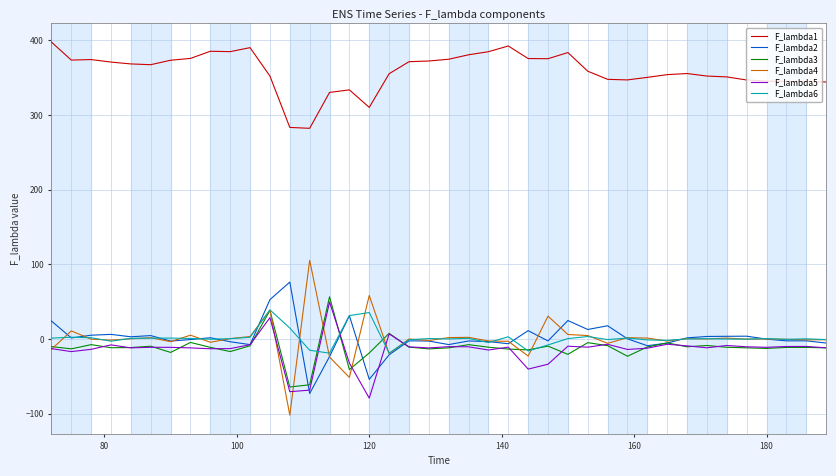

Which series has the largest total across all categories?

F_lambda1